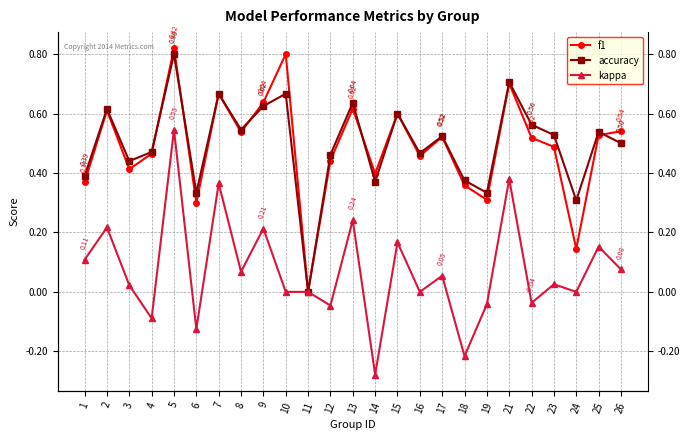

What is the value of the f1 point at the 16th from the left?

0.5